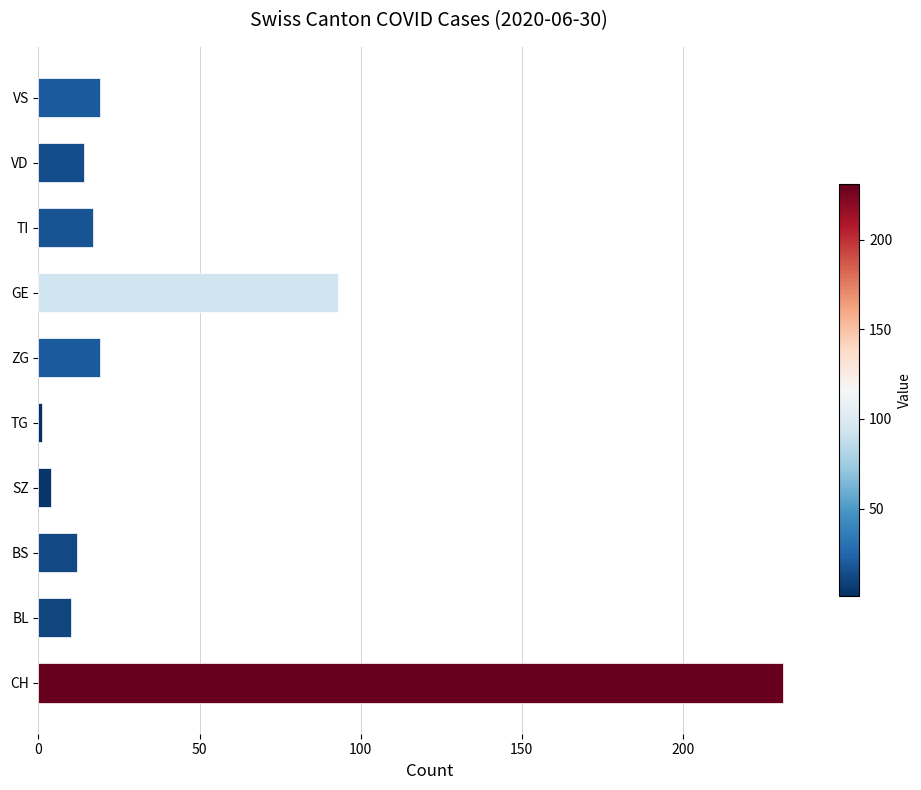

What is the ratio of the value at BL to the value at VD?

0.7